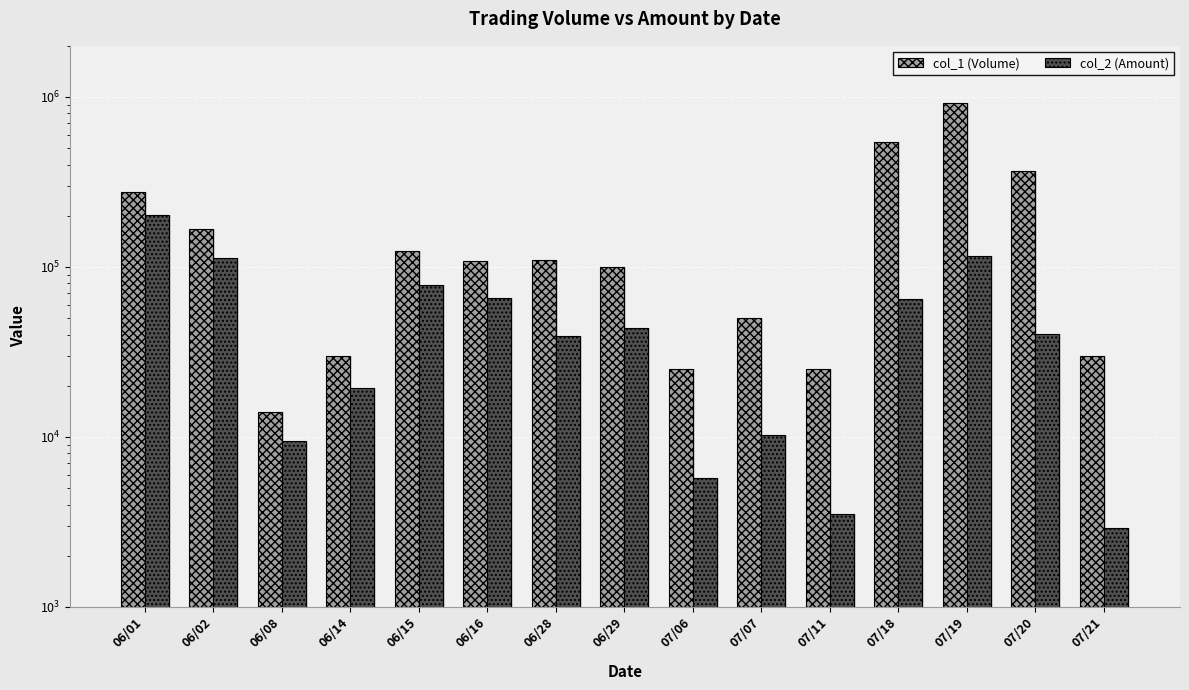

At how many categories does at least one series exceed 373410?

2